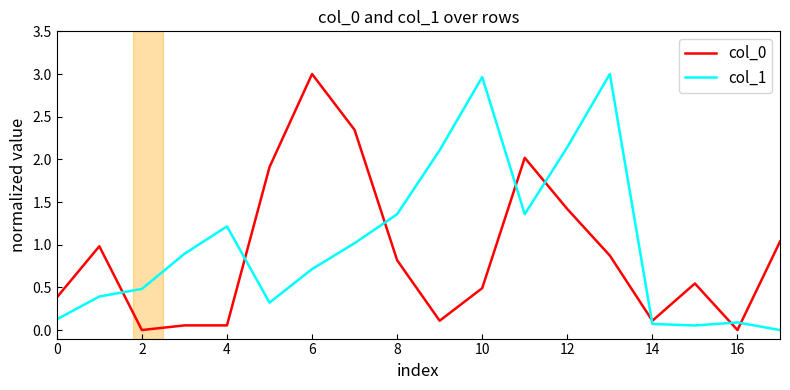

How many interior local peaks does the col_1 series have?

4